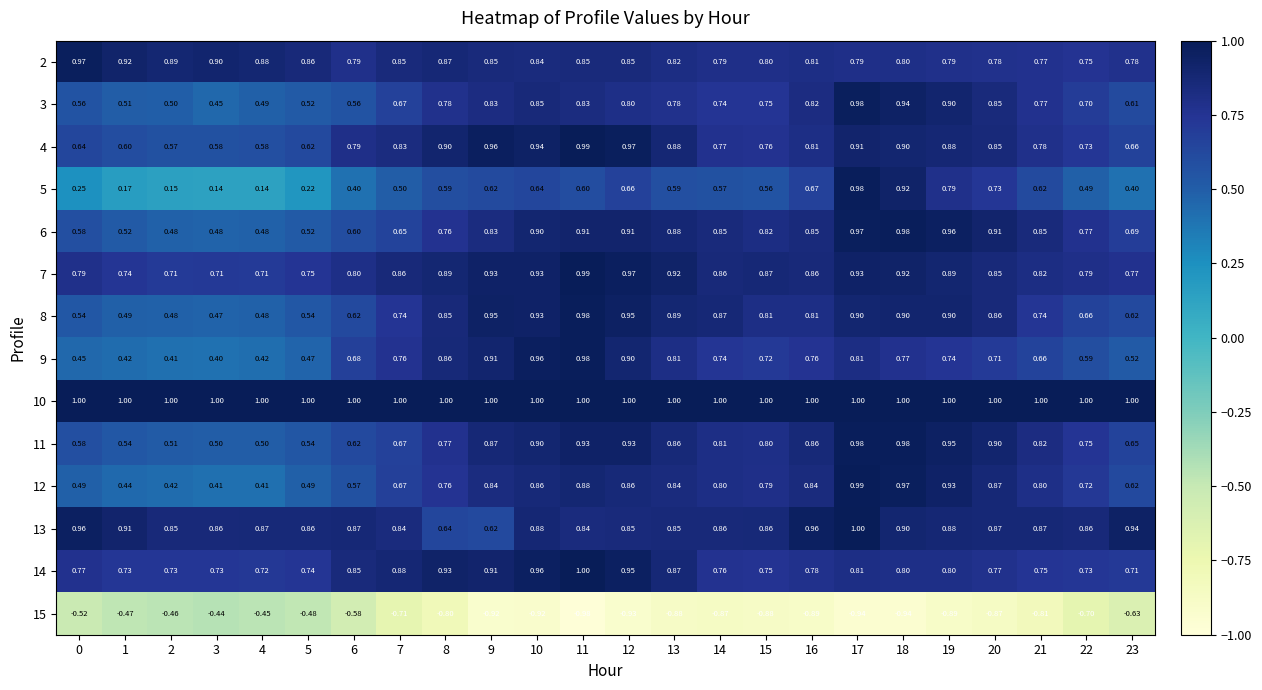

Reading left to right, extract all data points from this chart.

2: 0=1.0	1=0.9	2=0.9	3=0.9	4=0.9	5=0.9	6=0.8	7=0.8	8=0.9	9=0.8	10=0.8	11=0.8	12=0.8	13=0.8	14=0.8	15=0.8	16=0.8	17=0.8	18=0.8	19=0.8	20=0.8	21=0.8	22=0.8	23=0.8
3: 0=0.6	1=0.5	2=0.5	3=0.5	4=0.5	5=0.5	6=0.6	7=0.7	8=0.8	9=0.8	10=0.8	11=0.8	12=0.8	13=0.8	14=0.7	15=0.8	16=0.8	17=1.0	18=0.9	19=0.9	20=0.8	21=0.8	22=0.7	23=0.6
4: 0=0.6	1=0.6	2=0.6	3=0.6	4=0.6	5=0.6	6=0.8	7=0.8	8=0.9	9=1.0	10=0.9	11=1.0	12=1.0	13=0.9	14=0.8	15=0.8	16=0.8	17=0.9	18=0.9	19=0.9	20=0.8	21=0.8	22=0.7	23=0.7
5: 0=0.2	1=0.2	2=0.1	3=0.1	4=0.1	5=0.2	6=0.4	7=0.5	8=0.6	9=0.6	10=0.6	11=0.6	12=0.7	13=0.6	14=0.6	15=0.6	16=0.7	17=1.0	18=0.9	19=0.8	20=0.7	21=0.6	22=0.5	23=0.4
6: 0=0.6	1=0.5	2=0.5	3=0.5	4=0.5	5=0.5	6=0.6	7=0.7	8=0.8	9=0.8	10=0.9	11=0.9	12=0.9	13=0.9	14=0.8	15=0.8	16=0.8	17=1.0	18=1.0	19=1.0	20=0.9	21=0.8	22=0.8	23=0.7
7: 0=0.8	1=0.7	2=0.7	3=0.7	4=0.7	5=0.8	6=0.8	7=0.9	8=0.9	9=0.9	10=0.9	11=1.0	12=1.0	13=0.9	14=0.9	15=0.9	16=0.9	17=0.9	18=0.9	19=0.9	20=0.8	21=0.8	22=0.8	23=0.8
8: 0=0.5	1=0.5	2=0.5	3=0.5	4=0.5	5=0.5	6=0.6	7=0.7	8=0.8	9=0.9	10=0.9	11=1.0	12=0.9	13=0.9	14=0.9	15=0.8	16=0.8	17=0.9	18=0.9	19=0.9	20=0.9	21=0.7	22=0.7	23=0.6
9: 0=0.5	1=0.4	2=0.4	3=0.4	4=0.4	5=0.5	6=0.7	7=0.8	8=0.9	9=0.9	10=1.0	11=1.0	12=0.9	13=0.8	14=0.7	15=0.7	16=0.8	17=0.8	18=0.8	19=0.7	20=0.7	21=0.7	22=0.6	23=0.5
10: 0=1.0	1=1.0	2=1.0	3=1.0	4=1.0	5=1.0	6=1.0	7=1.0	8=1.0	9=1.0	10=1.0	11=1.0	12=1.0	13=1.0	14=1.0	15=1.0	16=1.0	17=1.0	18=1.0	19=1.0	20=1.0	21=1.0	22=1.0	23=1.0
11: 0=0.6	1=0.5	2=0.5	3=0.5	4=0.5	5=0.5	6=0.6	7=0.7	8=0.8	9=0.9	10=0.9	11=0.9	12=0.9	13=0.9	14=0.8	15=0.8	16=0.9	17=1.0	18=1.0	19=0.9	20=0.9	21=0.8	22=0.8	23=0.7
12: 0=0.5	1=0.4	2=0.4	3=0.4	4=0.4	5=0.5	6=0.6	7=0.7	8=0.8	9=0.8	10=0.9	11=0.9	12=0.9	13=0.8	14=0.8	15=0.8	16=0.8	17=1.0	18=1.0	19=0.9	20=0.9	21=0.8	22=0.7	23=0.6
13: 0=1.0	1=0.9	2=0.8	3=0.9	4=0.9	5=0.9	6=0.9	7=0.8	8=0.6	9=0.6	10=0.9	11=0.8	12=0.8	13=0.8	14=0.9	15=0.9	16=1.0	17=1.0	18=0.9	19=0.9	20=0.9	21=0.9	22=0.9	23=0.9
14: 0=0.8	1=0.7	2=0.7	3=0.7	4=0.7	5=0.7	6=0.8	7=0.9	8=0.9	9=0.9	10=1.0	11=1.0	12=0.9	13=0.9	14=0.8	15=0.8	16=0.8	17=0.8	18=0.8	19=0.8	20=0.8	21=0.8	22=0.7	23=0.7
15: 0=-0.5	1=-0.5	2=-0.5	3=-0.4	4=-0.5	5=-0.5	6=-0.6	7=-0.7	8=-0.8	9=-0.9	10=-0.9	11=-1.0	12=-0.9	13=-0.9	14=-0.9	15=-0.9	16=-0.9	17=-0.9	18=-0.9	19=-0.9	20=-0.9	21=-0.8	22=-0.7	23=-0.6